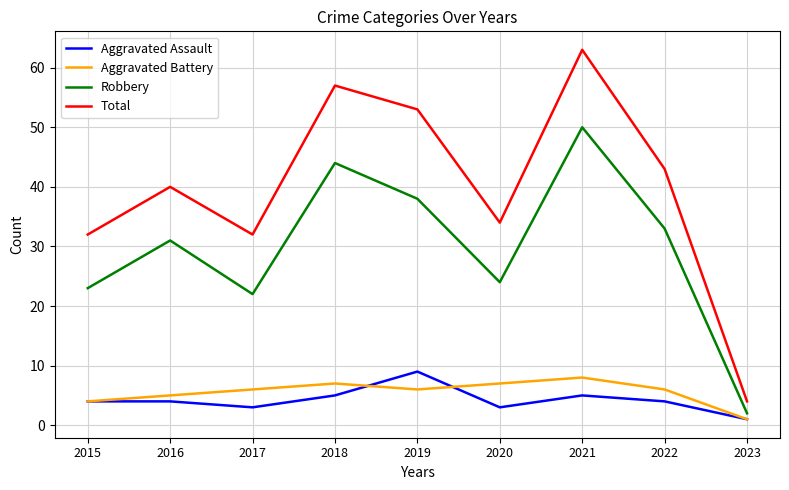

Where is the first local maximum for Total?

2016